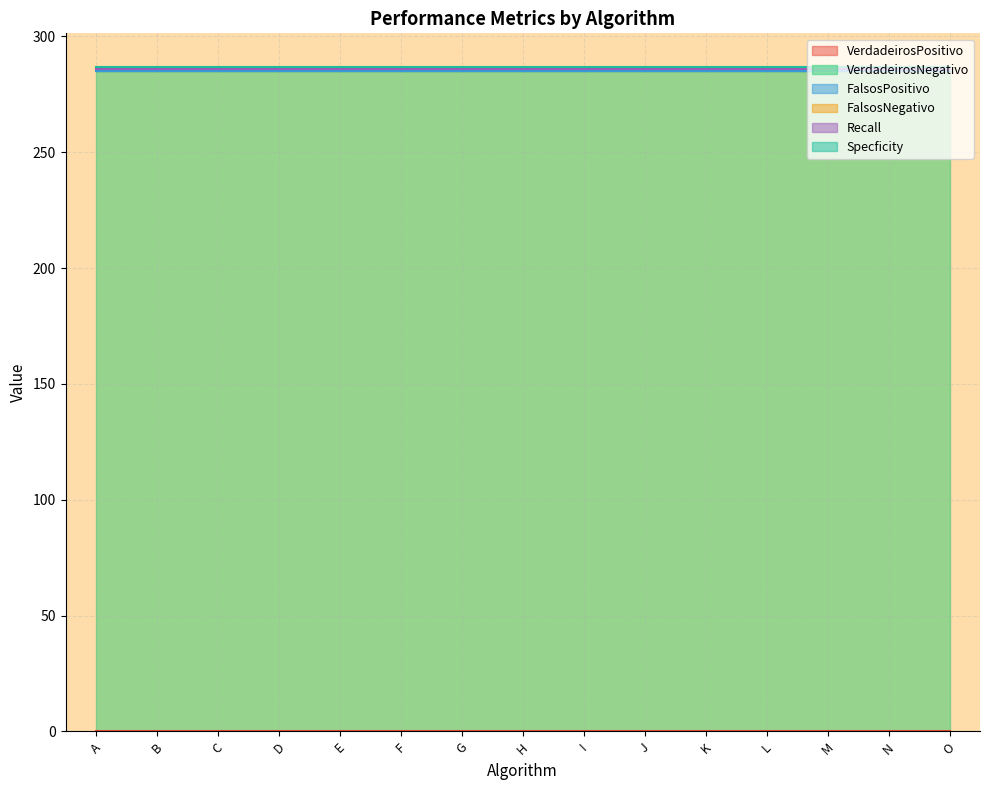

Reading left to right, extract all data points from this chart.

VerdadeirosPositivo: A=0	B=0	C=0	D=0	E=0	F=0	G=0	H=0	I=0	J=0	K=0	L=0	M=0	N=0	O=0
VerdadeirosNegativo: A=285	B=285	C=285	D=285	E=285	F=285	G=285	H=285	I=285	J=285	K=285	L=285	M=285	N=285	O=285
FalsosPositivo: A=0	B=0	C=0	D=0	E=0	F=0	G=0	H=0	I=0	J=0	K=0	L=0	M=0	N=0	O=0
FalsosNegativo: A=1	B=1	C=1	D=1	E=1	F=1	G=1	H=1	I=1	J=1	K=1	L=1	M=1	N=1	O=1
Recall: A=0	B=0	C=0	D=0	E=0	F=0	G=0	H=0	I=0	J=0	K=0	L=0	M=0	N=0	O=0
Specficity: A=1	B=1	C=1	D=1	E=1	F=1	G=1	H=1	I=1	J=1	K=1	L=1	M=1	N=1	O=1